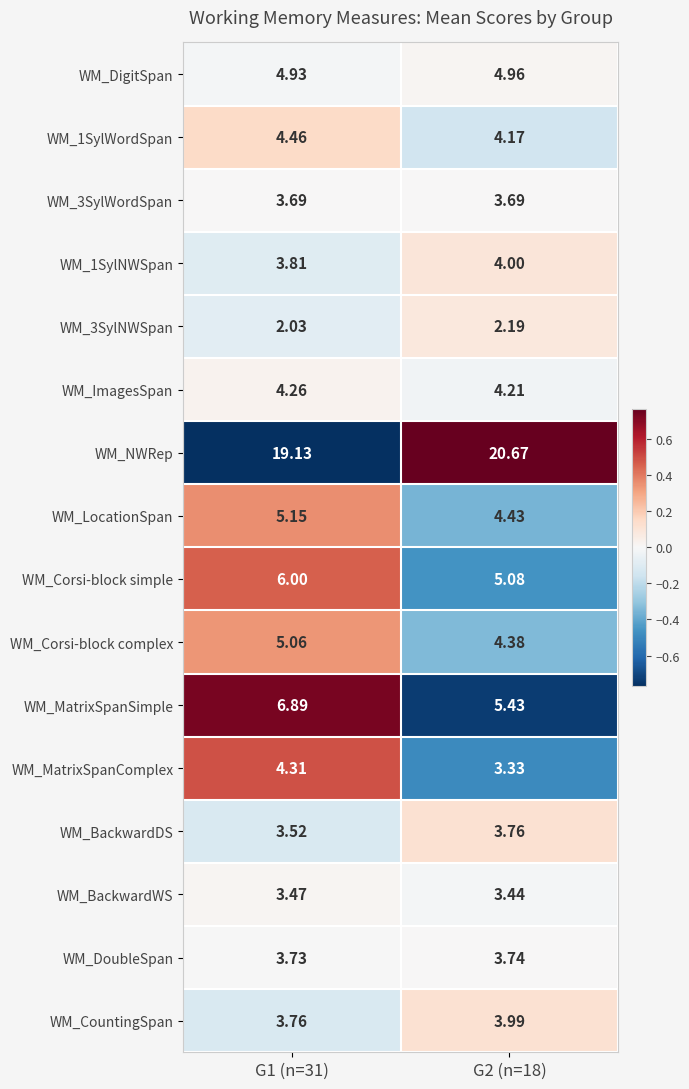

Which series changed the most between G1 (n=31) and G2 (n=18)?

WM_NWRep